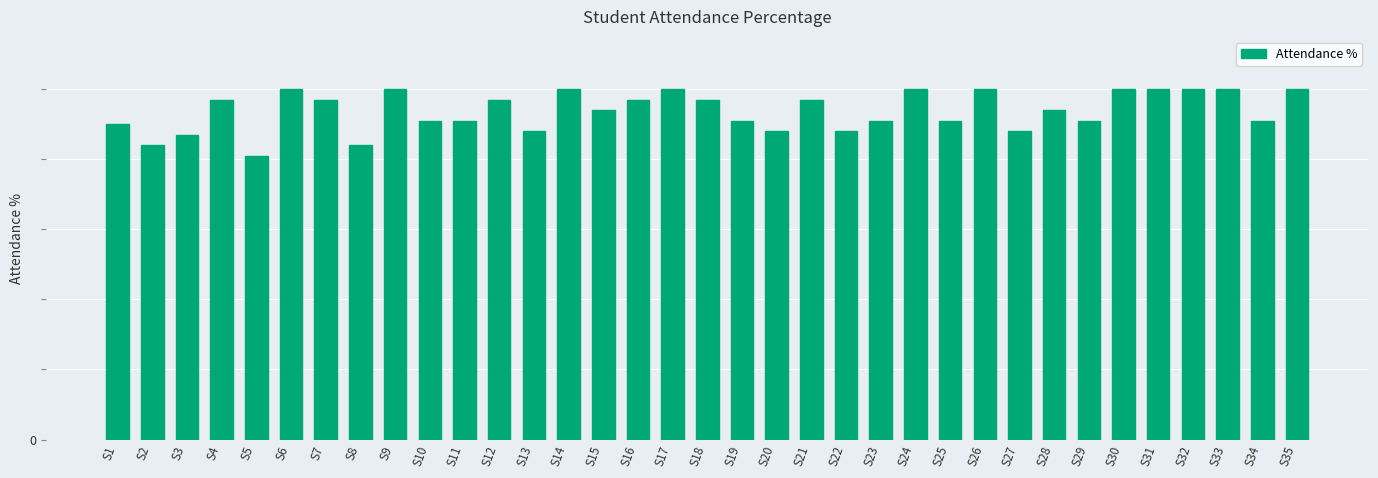

Are the bars horizontal?

No